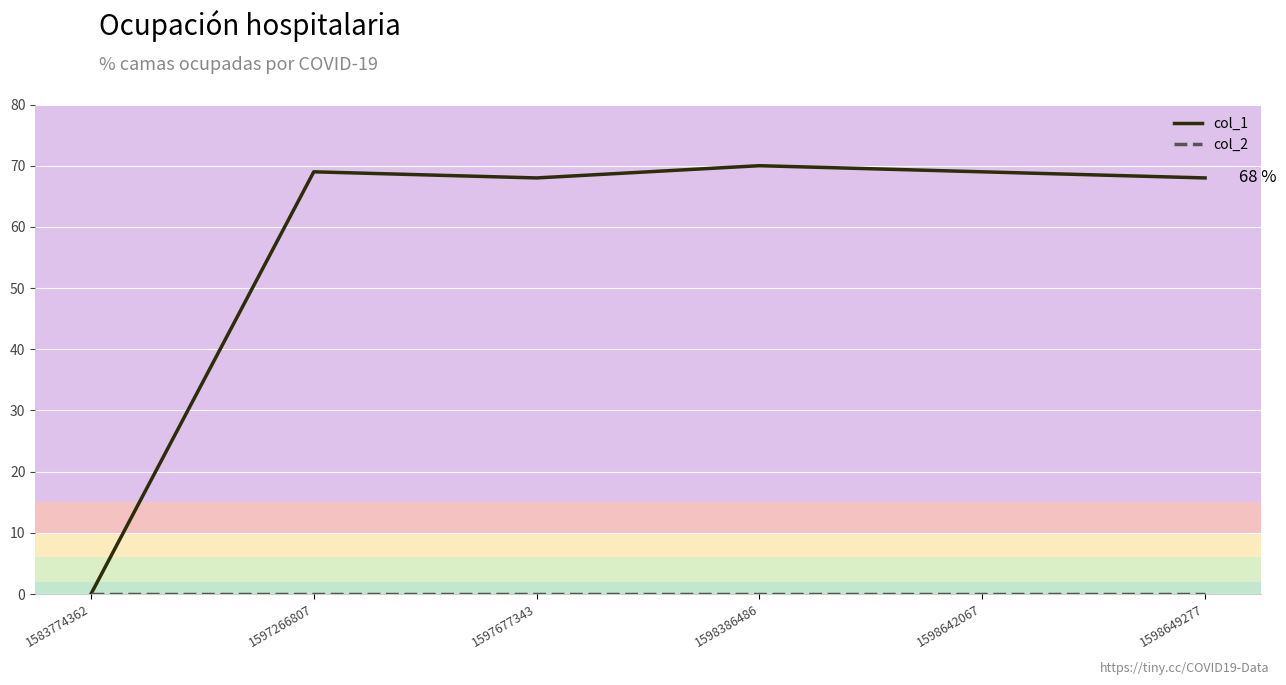

What is the total value across all series at 1597677343?

68